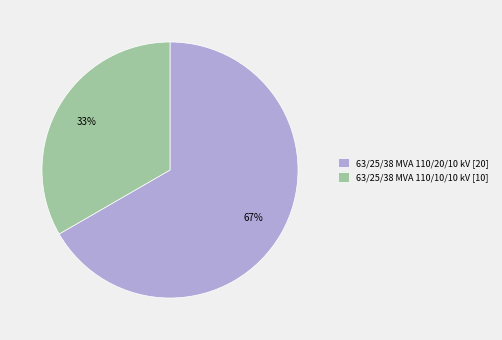

What percentage is the 63/25/38 MVA 110/10/10 kV slice, to the nearest percent?

33%